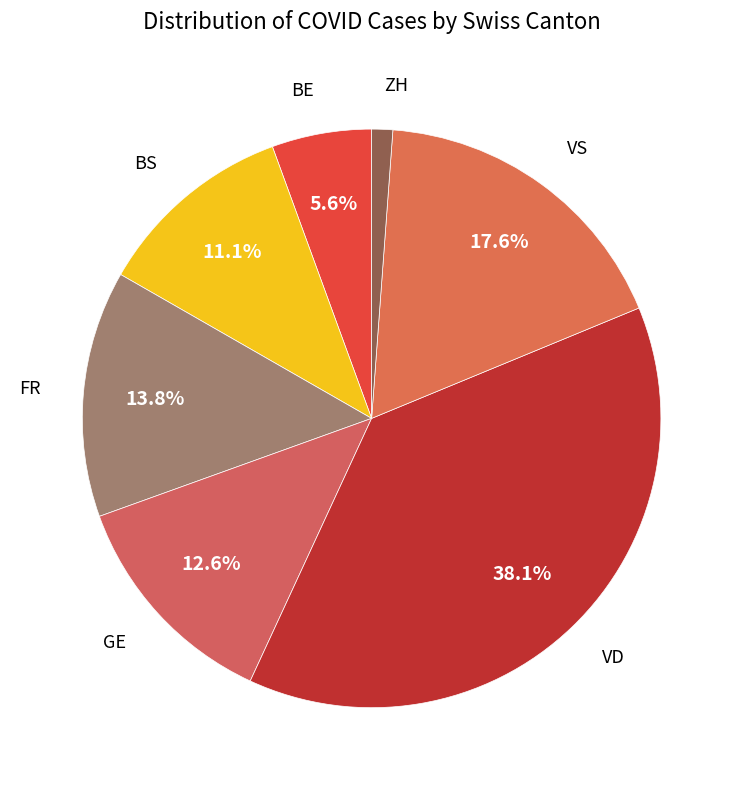

What percentage is NOT represented by VD?

61.9%